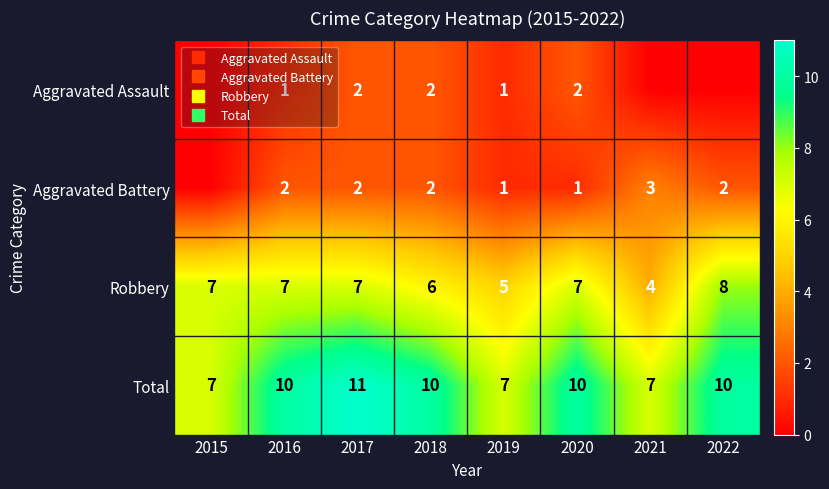

How many values in the Total series are below 10?

3